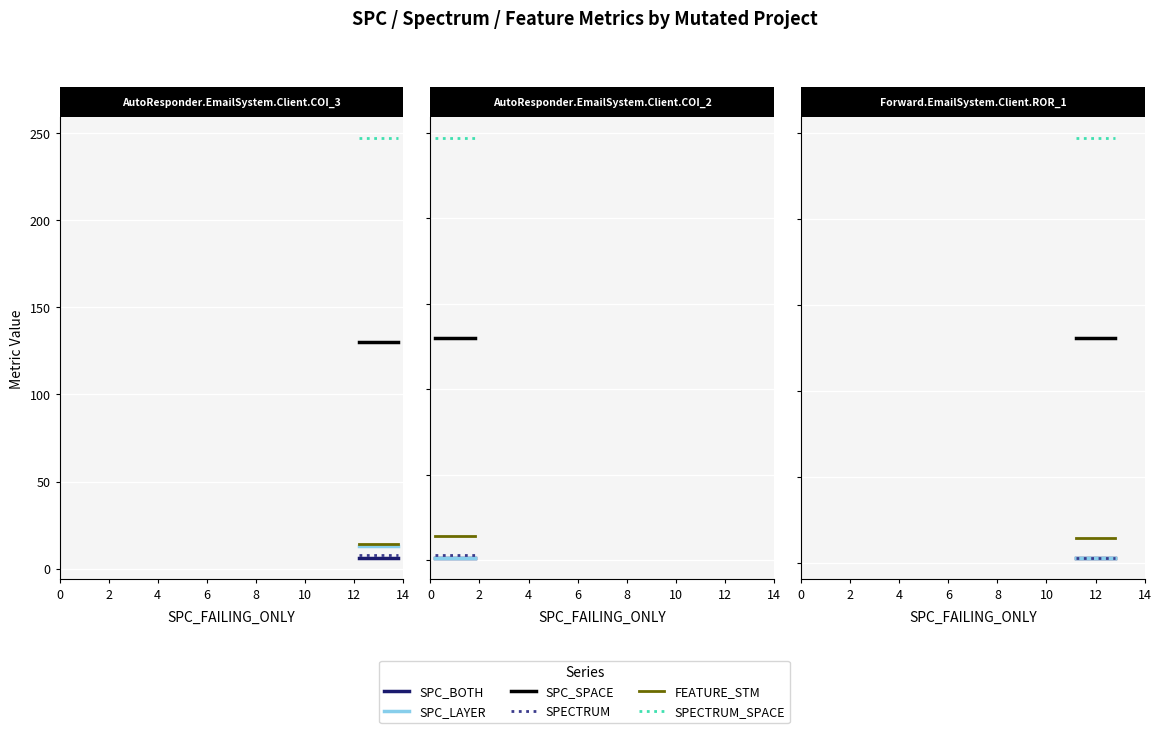

Which series has the largest total across all categories?

SPECTRUM_SPACE